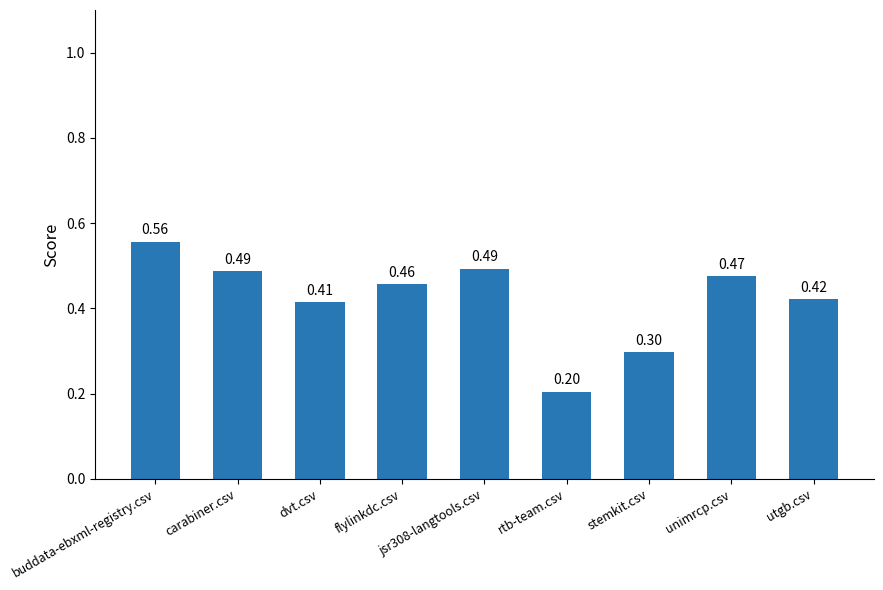

At which category does the chart reach its peak across all series?

buddata-ebxml-registry.csv